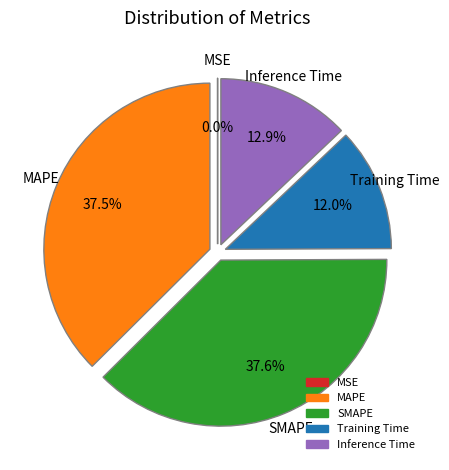

What portion of the pie excludes MAPE?

62.5%